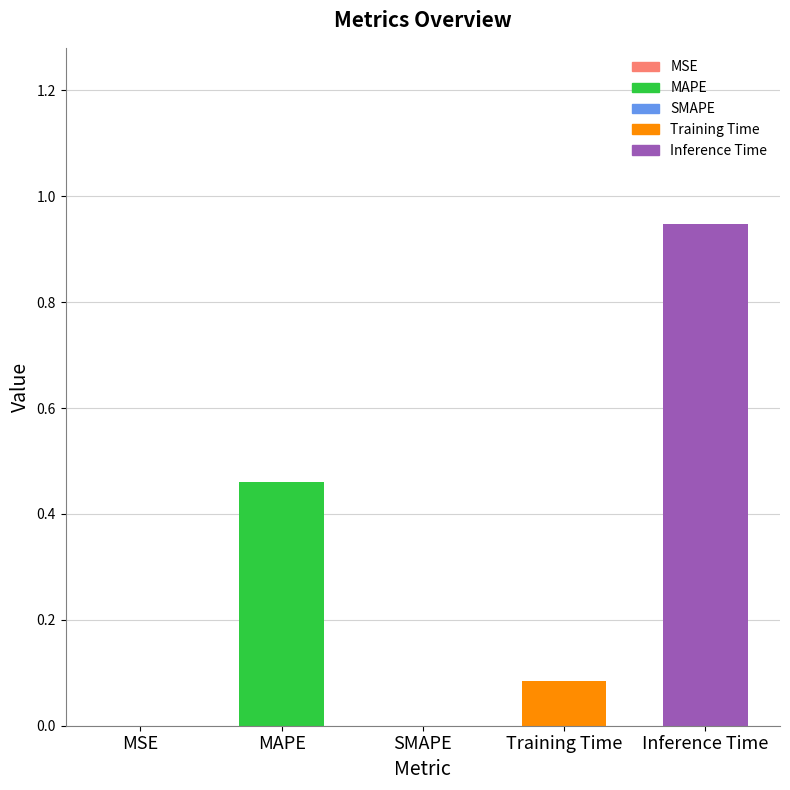

Which label corresponds to the largest value in the chart?

Inference Time